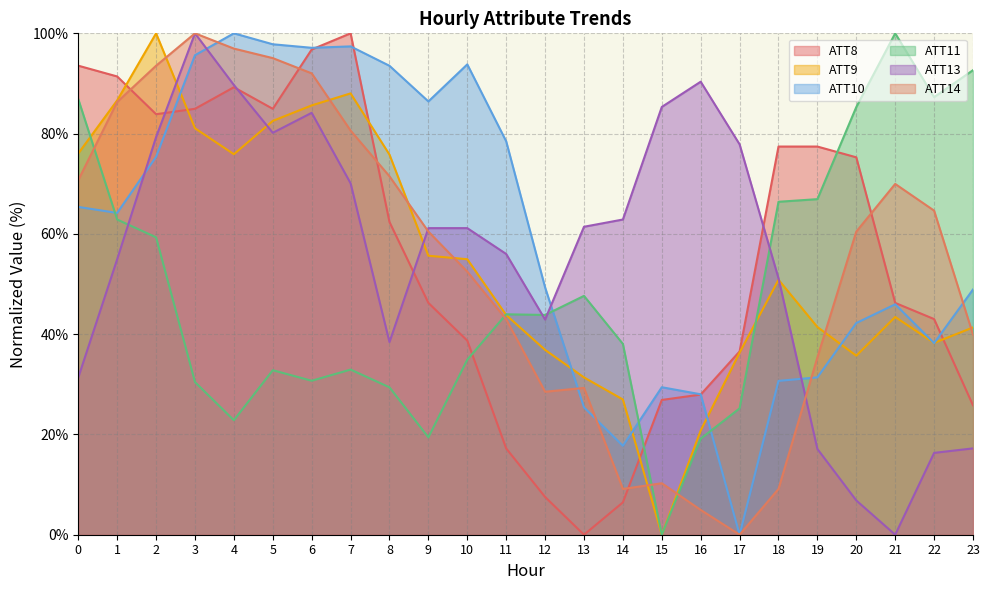

What is the value of the ATT11 point at the 12th from the left?

44.0